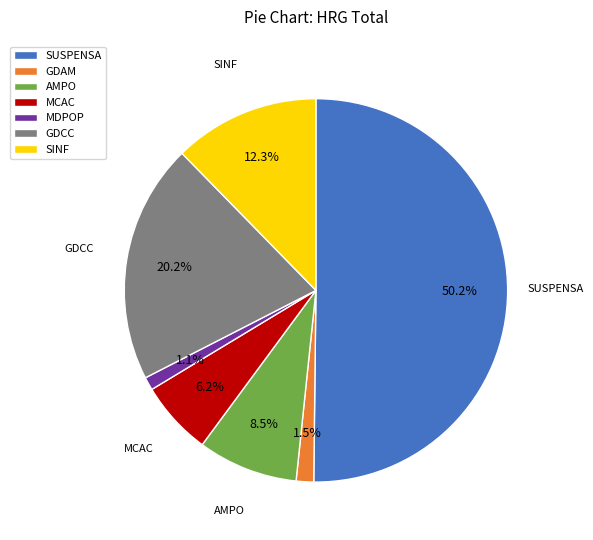

What portion of the pie excludes GDCC?

79.8%